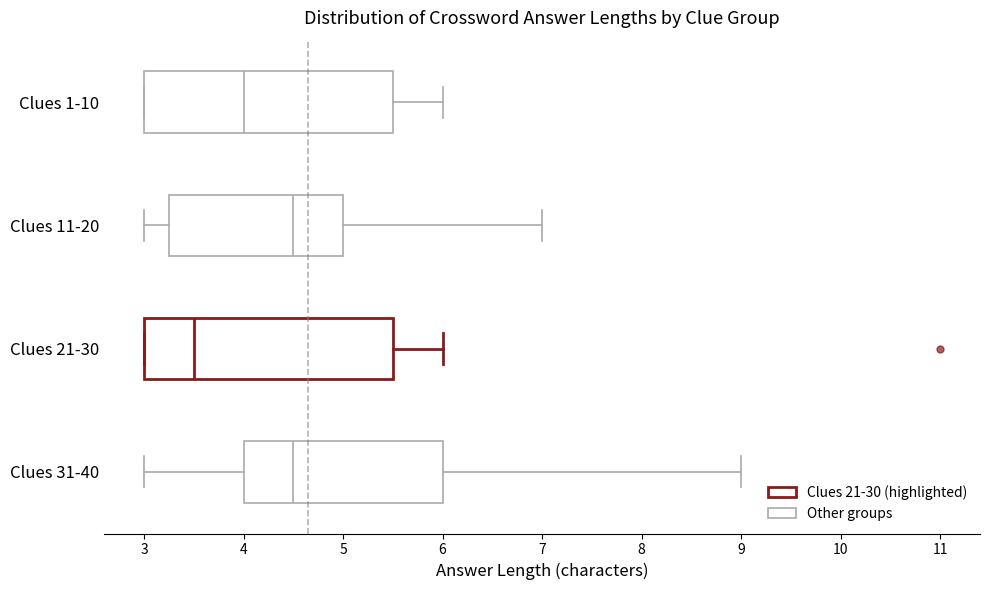

Reading bottom to top, transcribe this box plot: for each box, give where its median line is, the range the box spans, and where its two whiskers end, as read against the x-axis. The values are not printed on the chart, so give them approximately, as read against the axis.

Clues 31-40: median 4.5, box 4.0 to 6.0, whiskers 3.0 to 9.0
Clues 21-30: median 3.5, box 3.0 to 5.5, whiskers 3.0 to 6.0
Clues 11-20: median 4.5, box 3.3 to 5.0, whiskers 3.0 to 7.0
Clues 1-10: median 4.0, box 3.0 to 5.5, whiskers 3.0 to 6.0